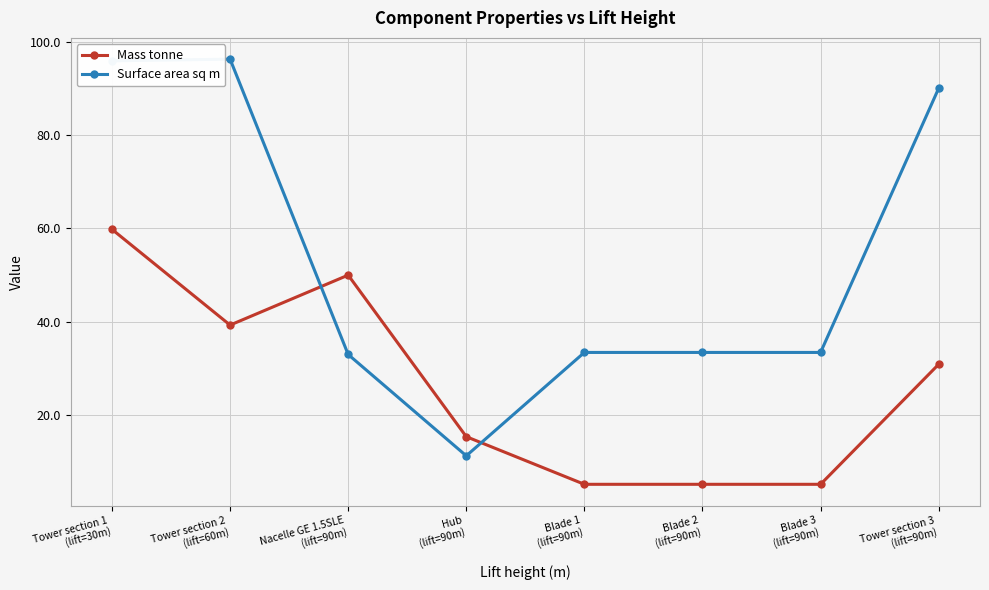

Is it true that Surface area sq m equals 33.4 at Blade 2
(lift=90m)?

True